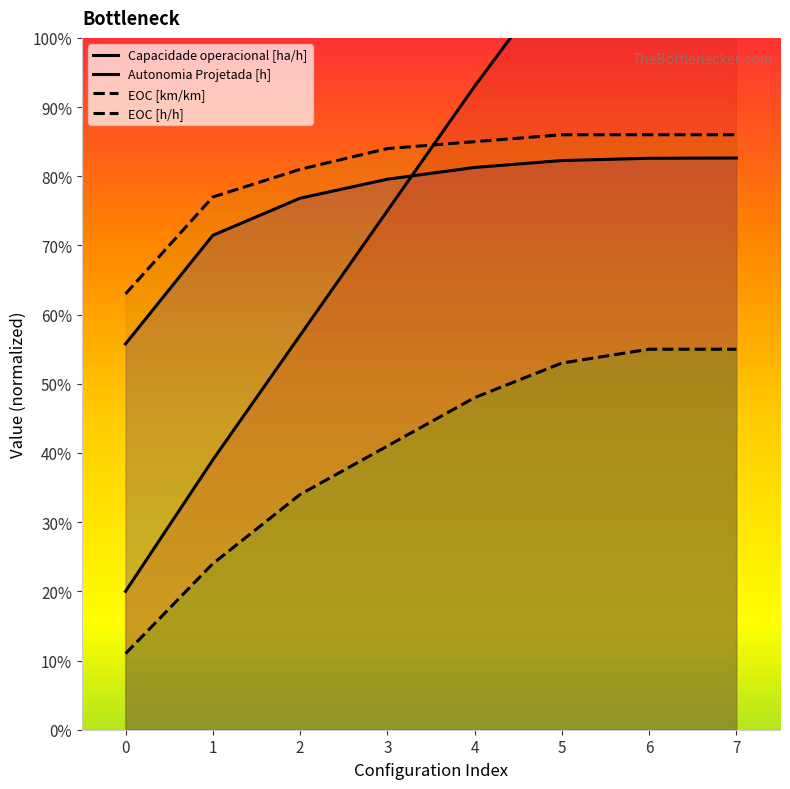

Which series has the widest spread of values?

Autonomia Projetada [h]